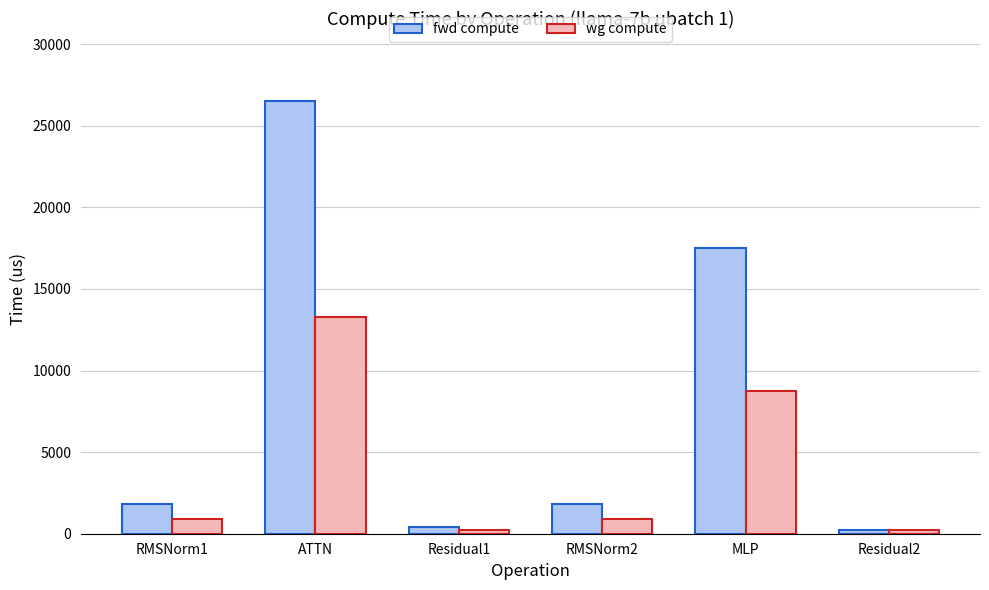

Read the wg compute value at Residual2.

217.9